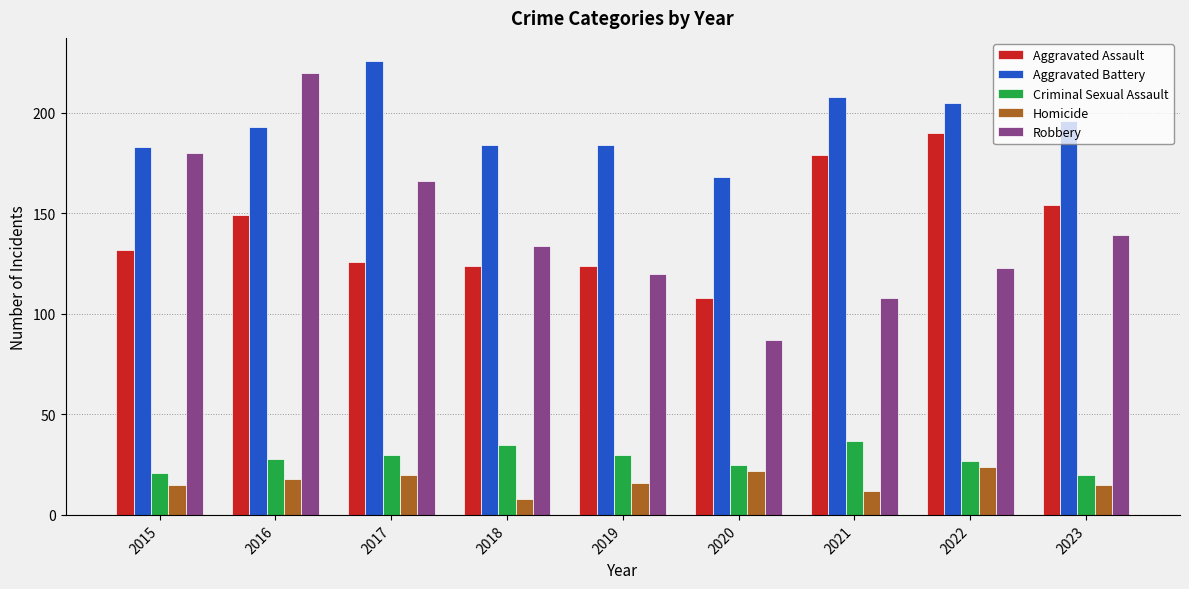

What is the maximum value shown in the chart?

226